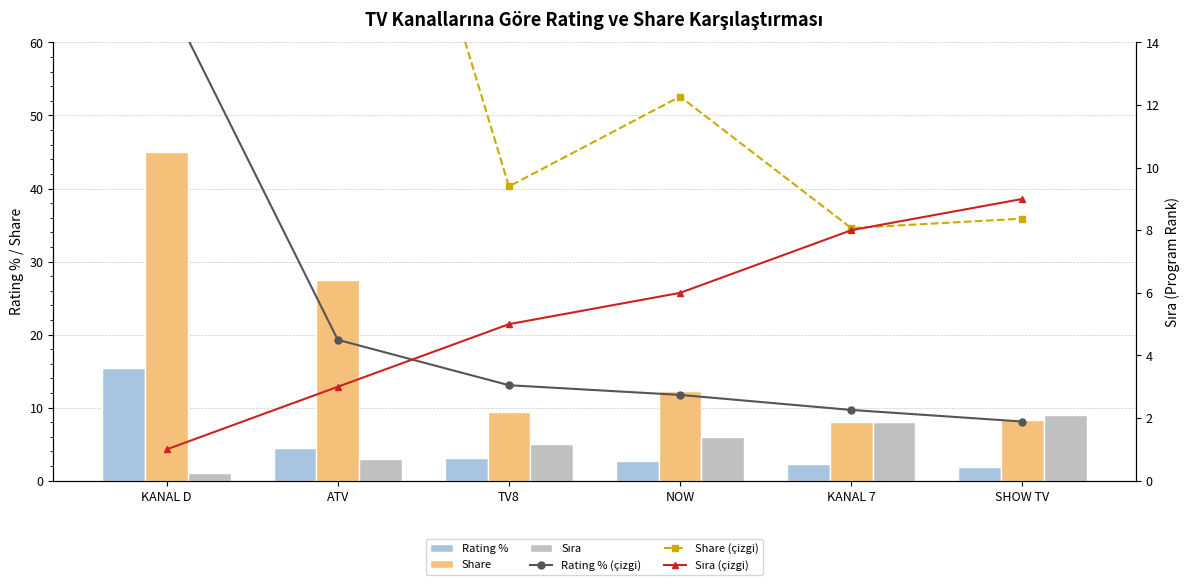

At which category is the sum across all series the highest?

KANAL D